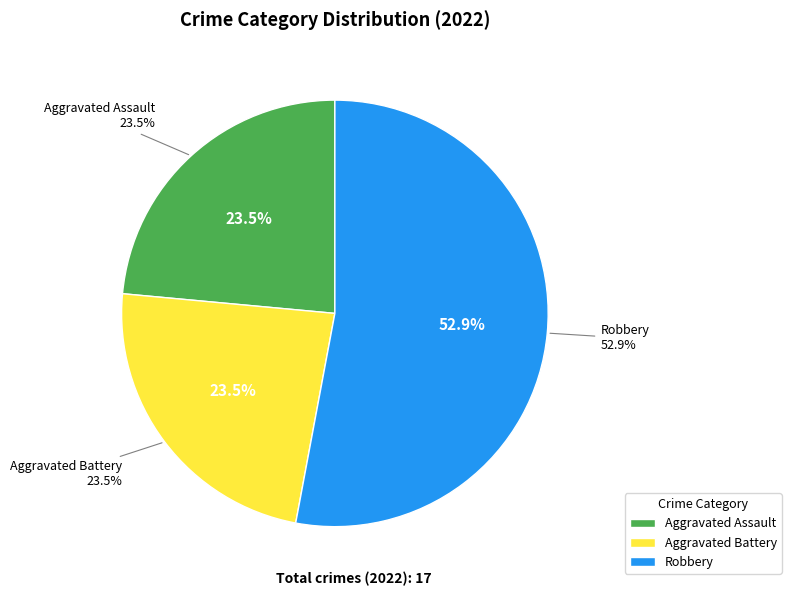

Does Robbery account for over 50% of the chart?

Yes